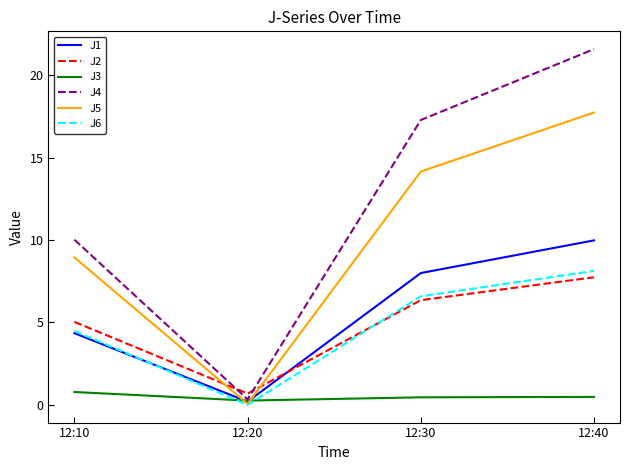

How many series are shown in this chart?

6